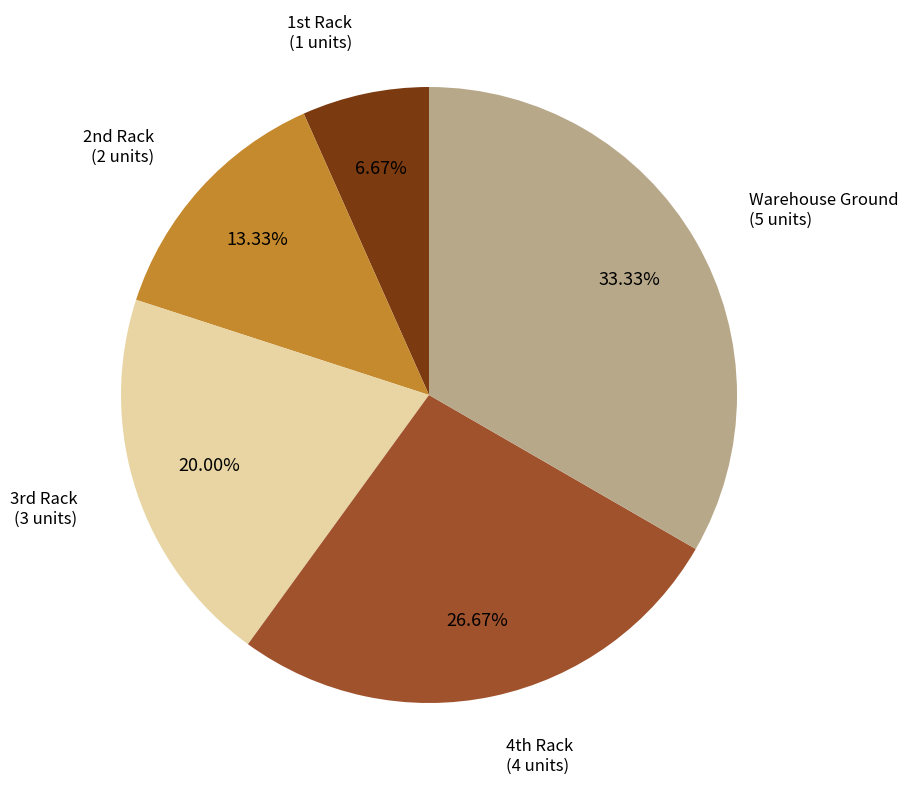

Rank the categories by value from lowest to highest.

1st Rack, 2nd Rack, 3rd Rack, 4th Rack, Warehouse Ground